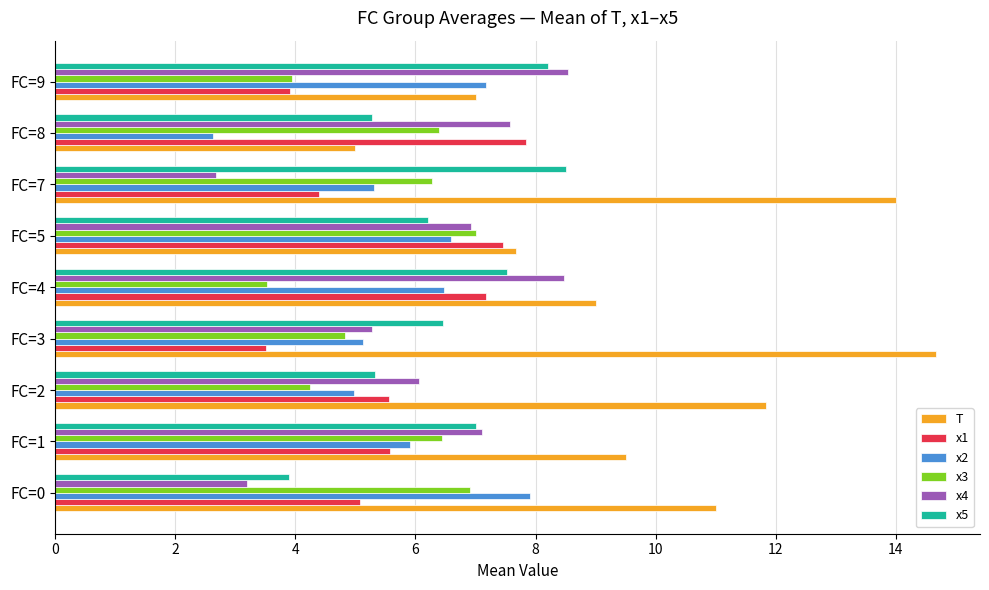

What is the difference between the second highest and second lowest values in the x3 series?

3.0